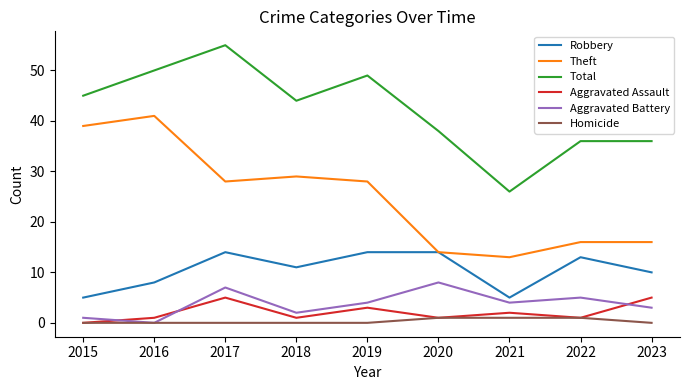

What is the difference between the second highest and minimum values in the Aggravated Battery series?

7